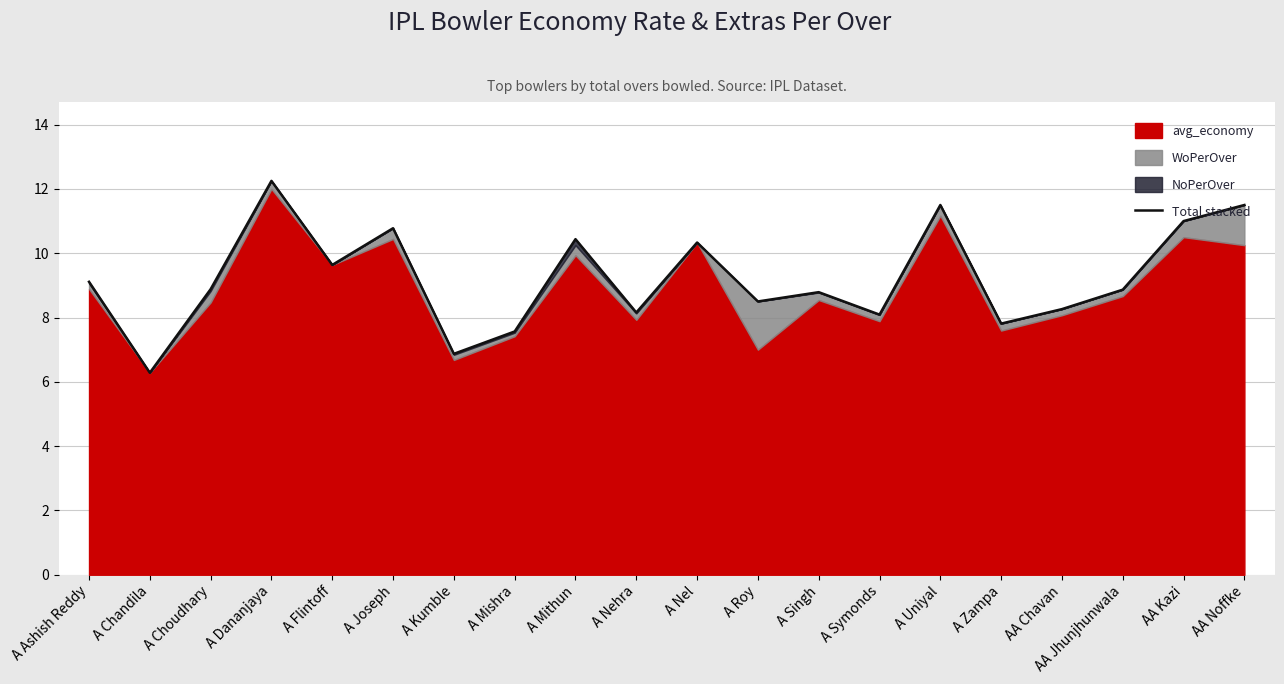

What is the change in value from A Nel to A Symonds?

-2.2